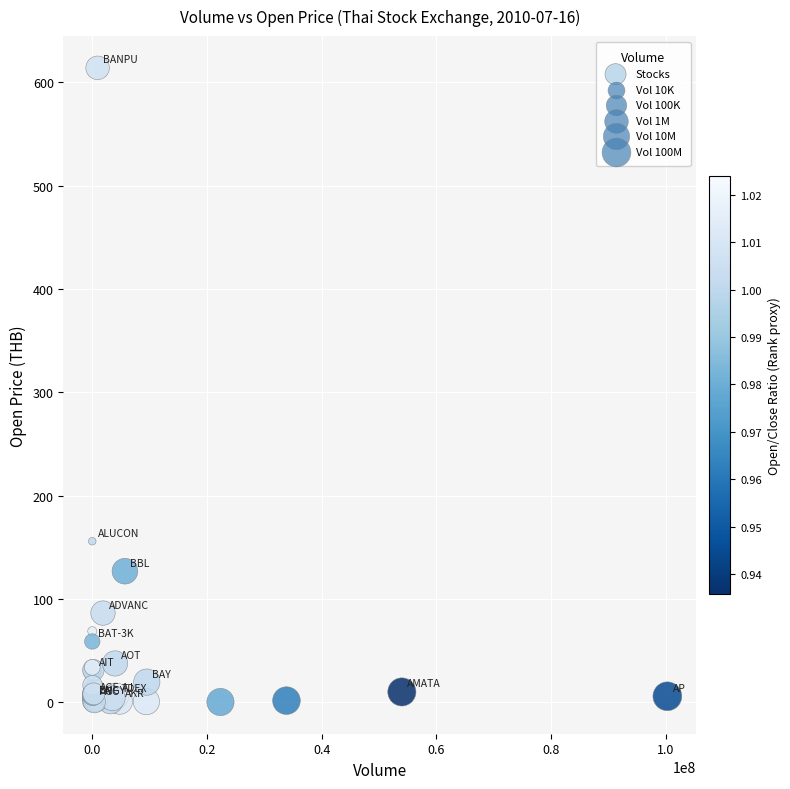

What Y value in the scatter plot is closest to 307?

156.0